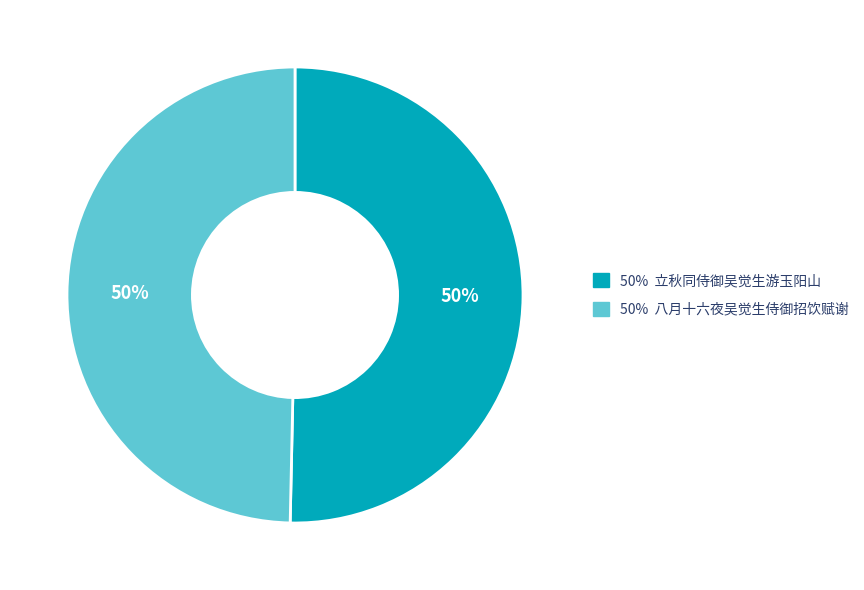

True or false: 50% 八月十六夜吴觉生侍御招饮赋谢 accounts for 63% of the total.

False